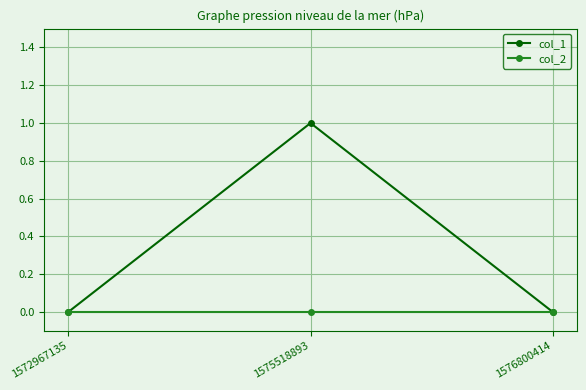

At which category is the sum across all series the highest?

1575518893